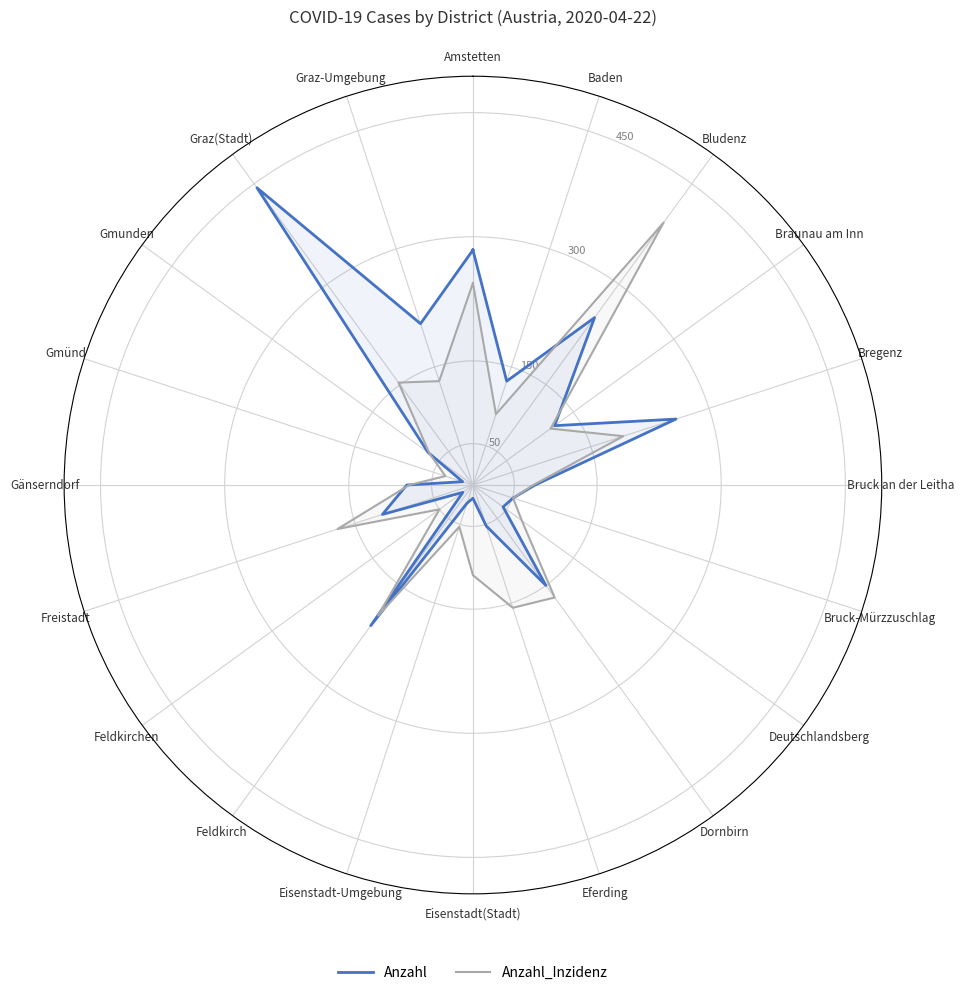

Which category has the lowest value in the Anzahl_Inzidenz series?

Gmünd